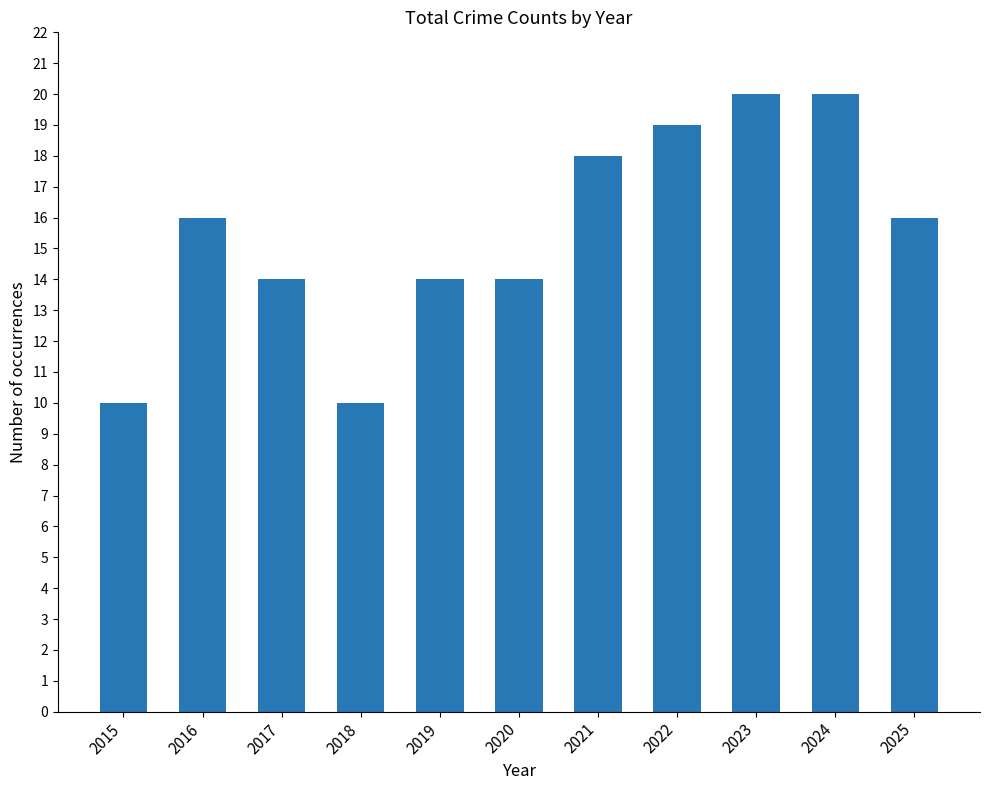

True or false: the data shows 30 at 2021.

False